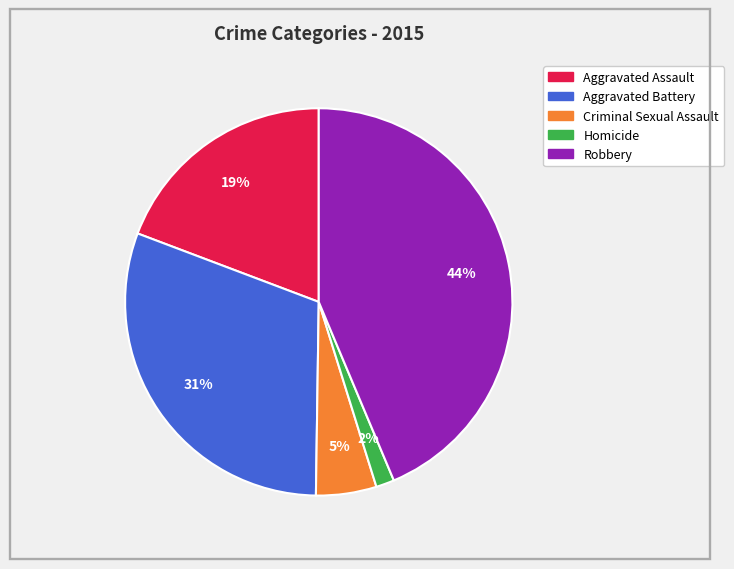

Between Robbery and Criminal Sexual Assault, which is larger?

Robbery